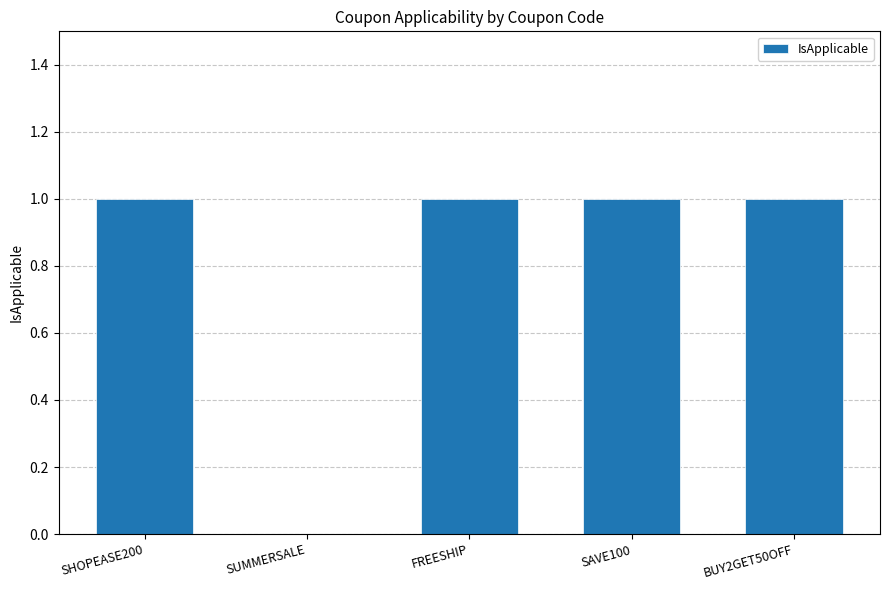

Reading left to right, extract all data points from this chart.

1	0	1	1	1